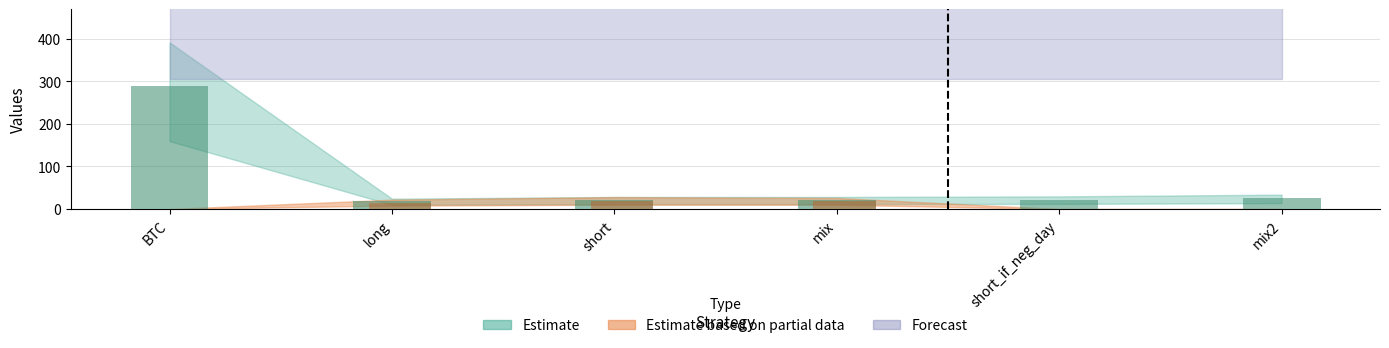

What is the value of the 5th bar from the left?

22